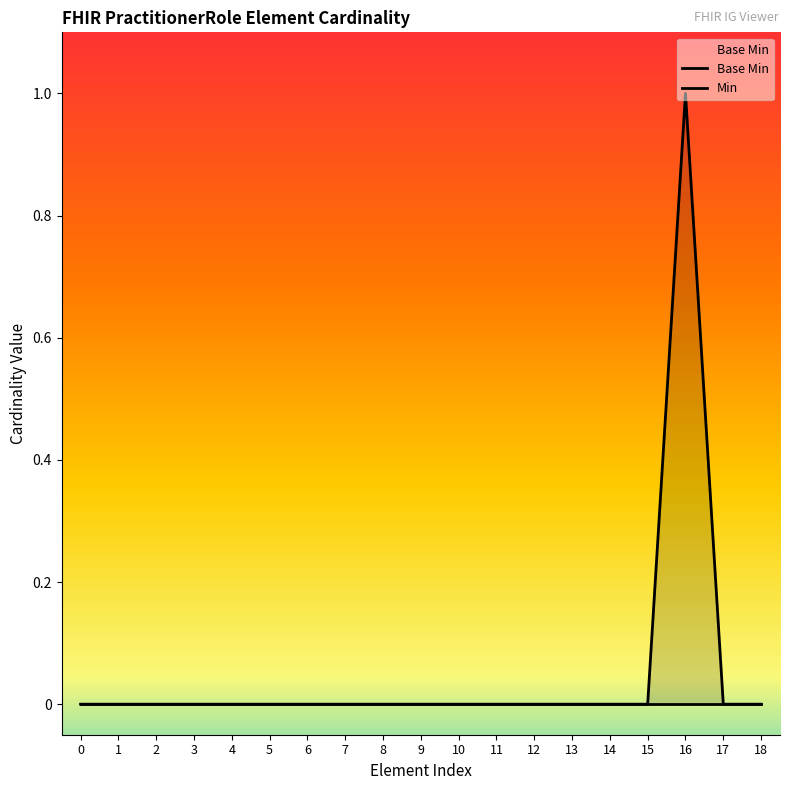

At 10, list the series in order from largest to smallest.

Base Min, Min